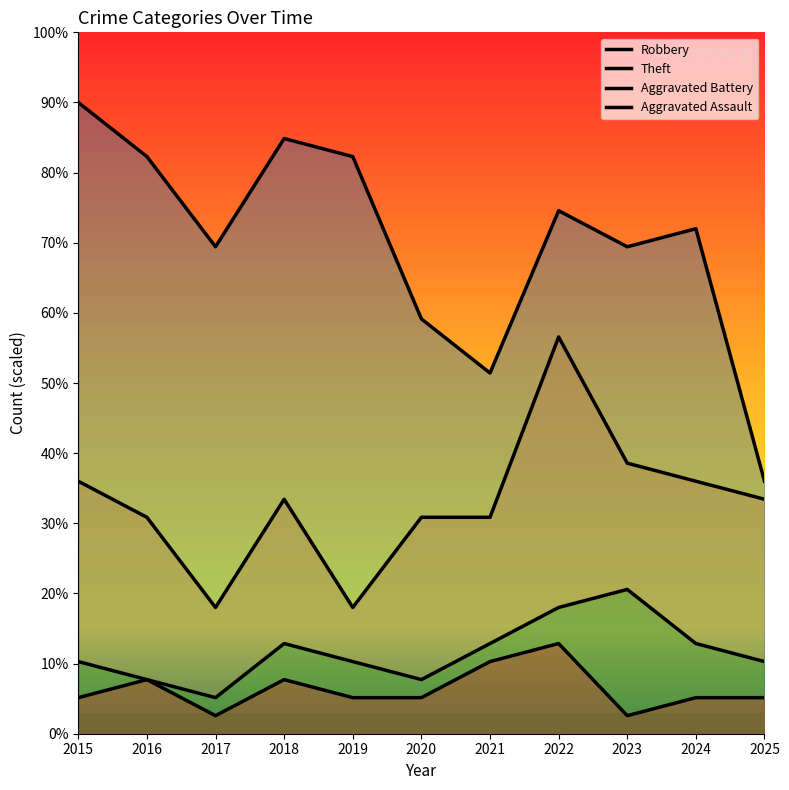

Which series changed the most between 2020 and 2021?

Theft